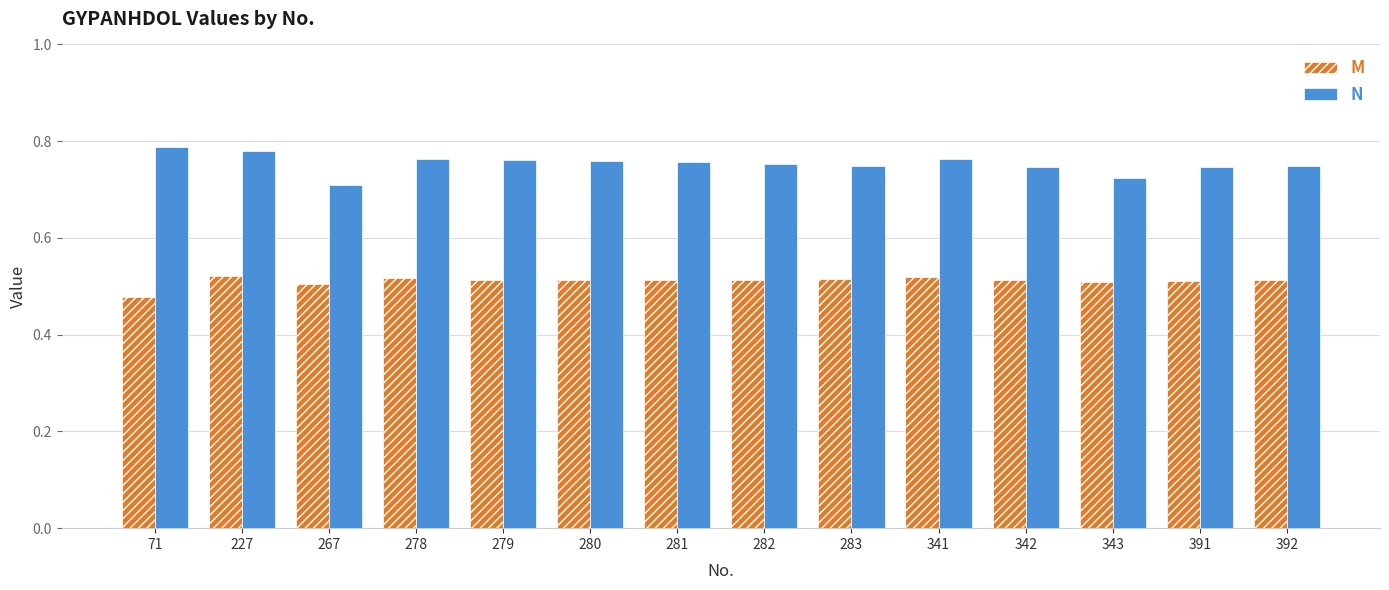

Is the value of N at 282 greater than the value of M at 278?

Yes